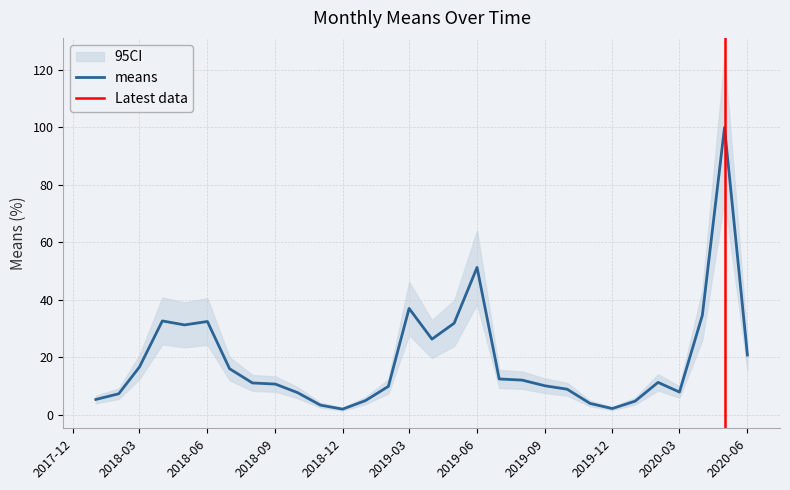

What is the highest value of the means series?

100.0